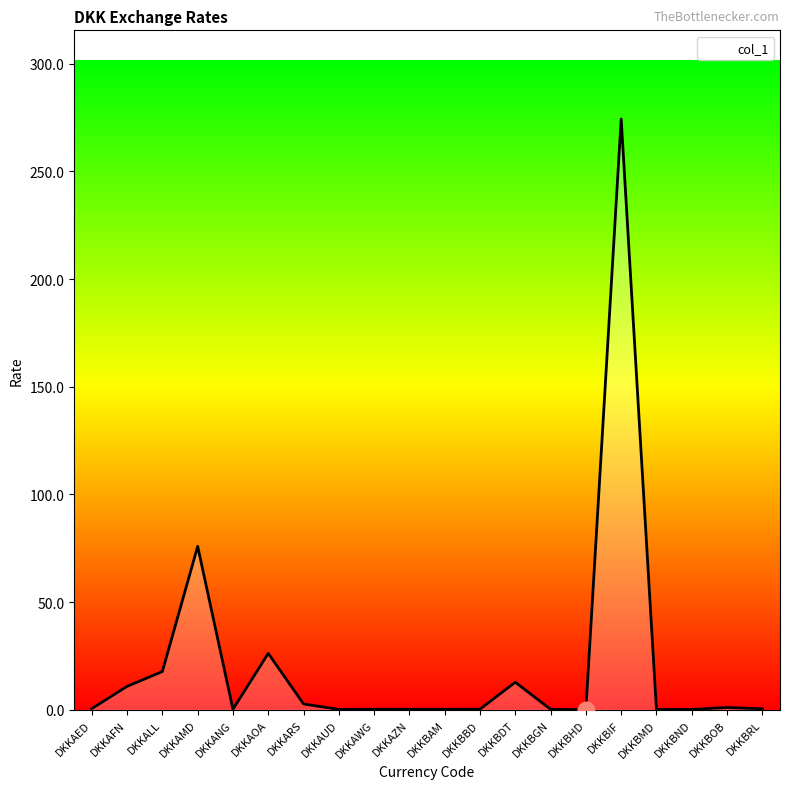

At which category does the chart reach its peak across all series?

DKKBIF